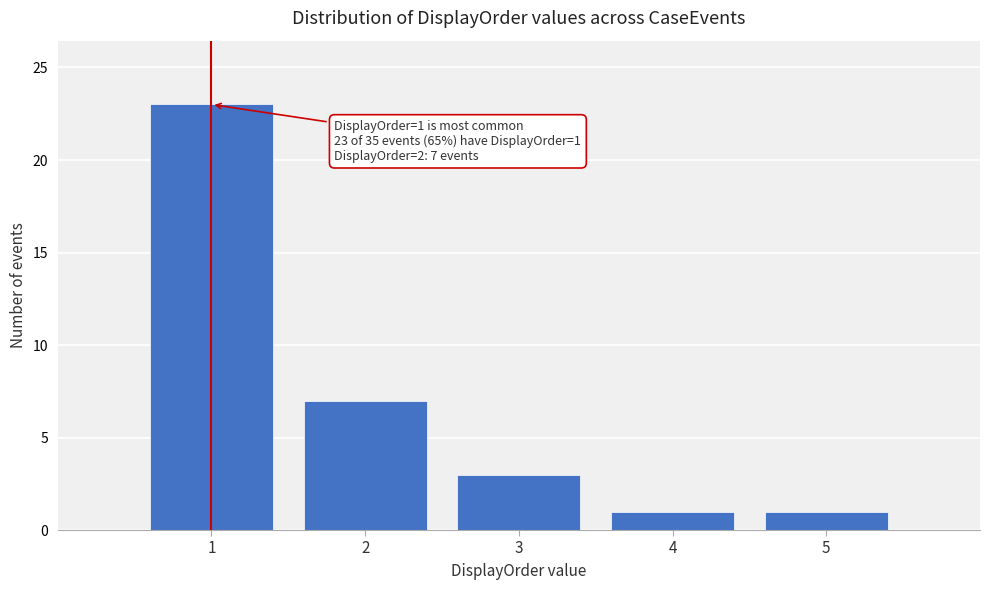

Which range on the x-axis has the tallest bar?

0.5 to 1.5